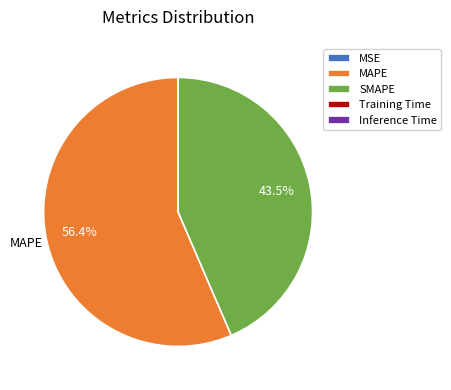

To the nearest percent, what is the average slice percentage?

20%